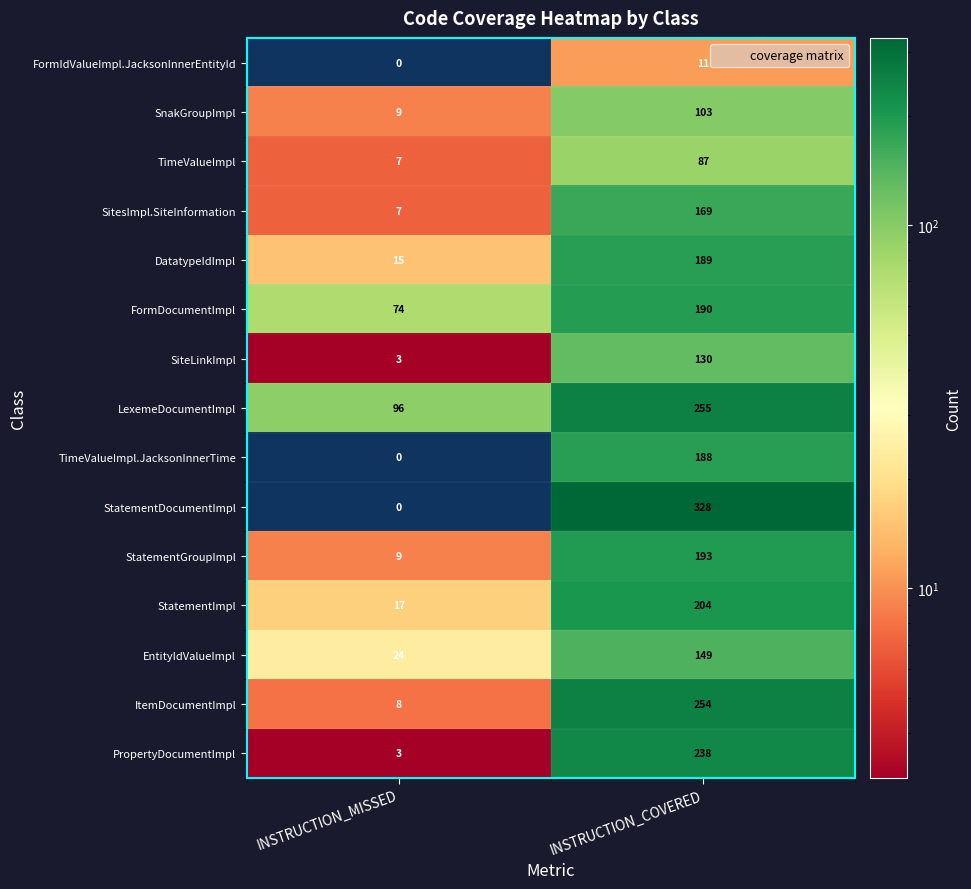

What is the average value of the DatatypeIdImpl series?

102